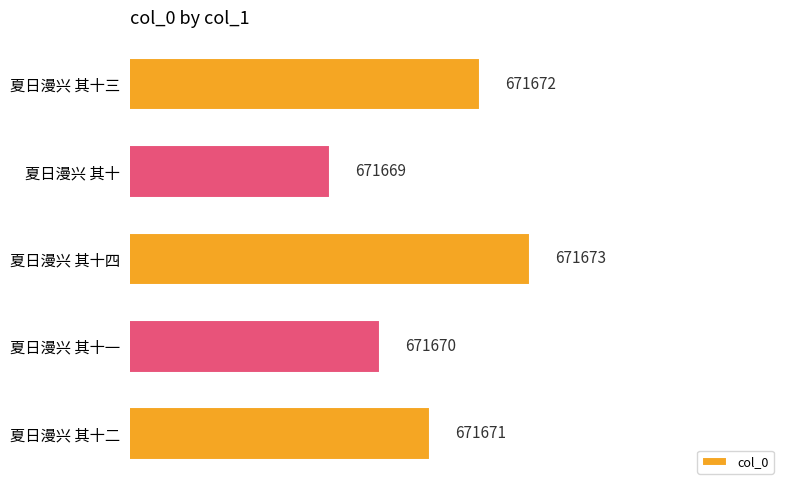

How many distinct data groups are displayed?

1